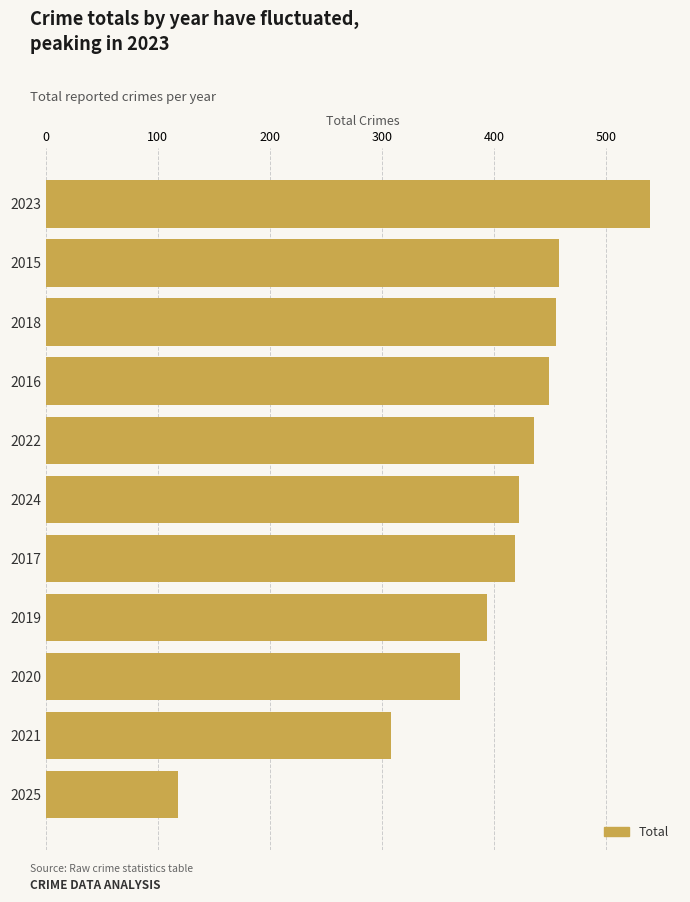

Which category has the lowest value across all series?

2025